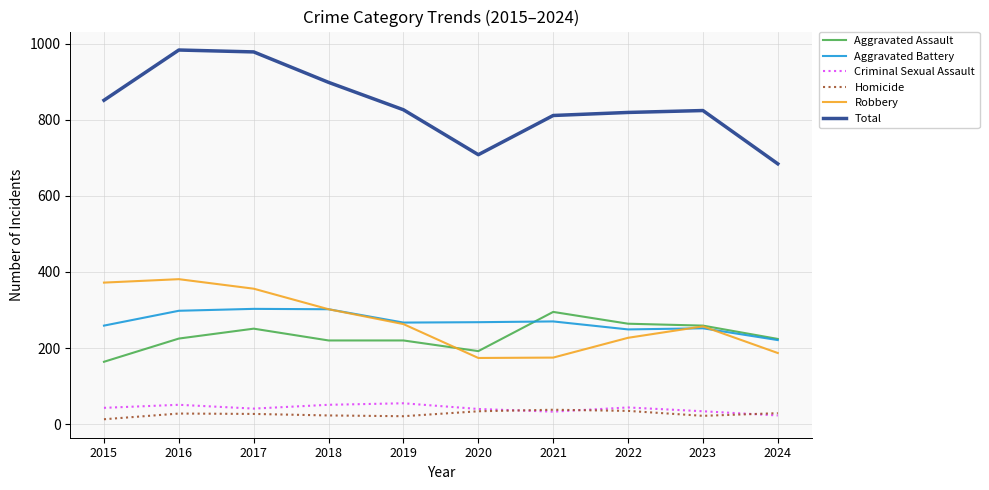

Which series changed the most between 2021 and 2022?

Robbery